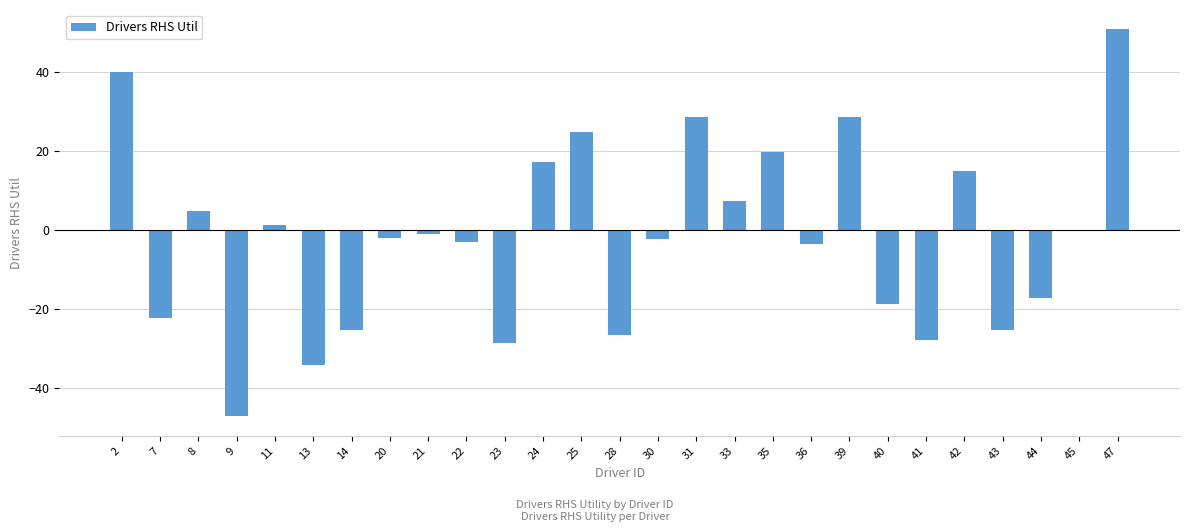

What is the approximate value at 43?

-25.2